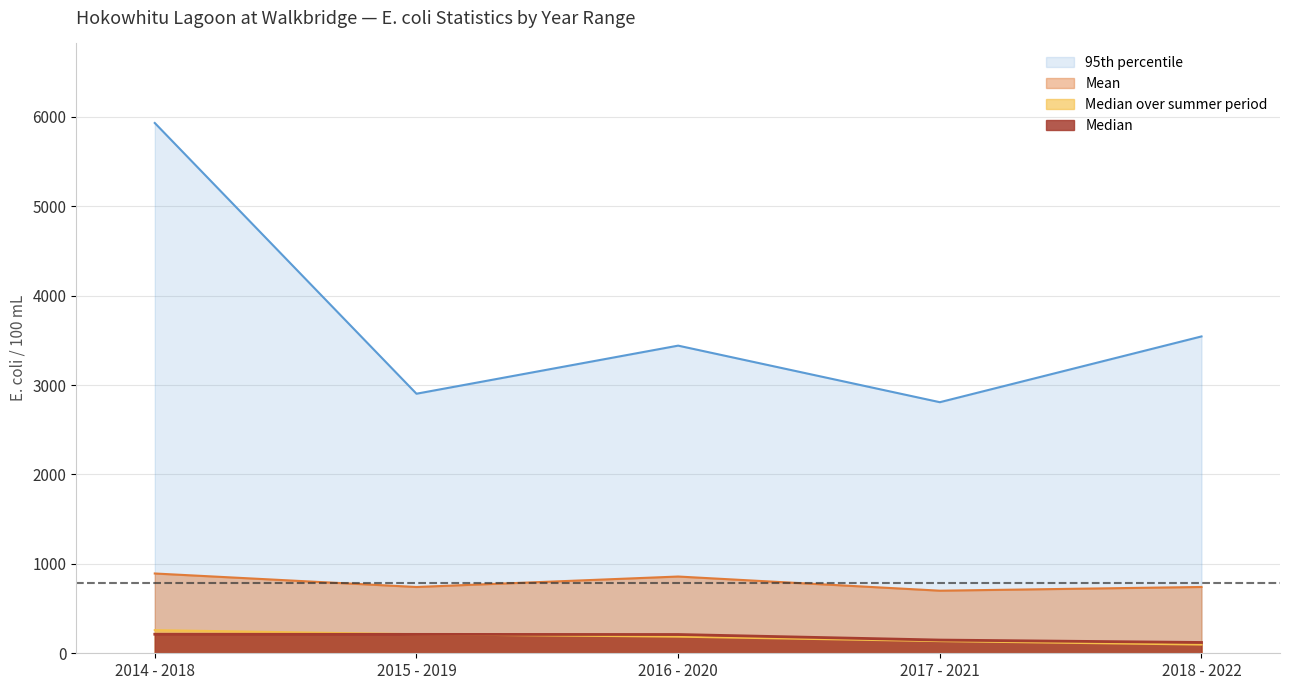

True or false: Mean and 95th percentile cross at least once.

False